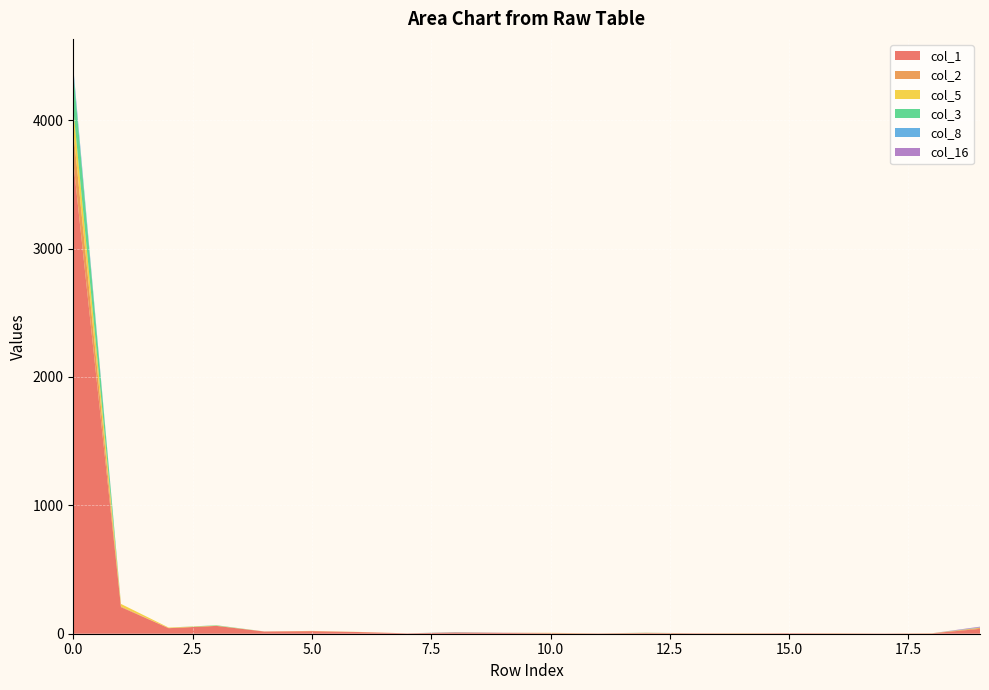

Reading left to right, list all the values displayed in this chart.

col_1: 0=3678	1=207	2=43	3=61	4=17	5=20	6=13	7=3	8=9	9=6	10=3	11=2	12=4	13=3	14=1	15=4	16=2	17=2	18=3	19=38
col_2: 0=241	1=5	2=1	3=0	4=1	5=1	6=0	7=0	8=1	9=1	10=3	11=1	12=3	13=1	14=3	15=0	16=2	17=0	18=0	19=7
col_5: 0=172	1=20	2=4	3=2	4=0	5=1	6=1	7=0	8=0	9=0	10=1	11=0	12=0	13=0	14=0	15=0	16=0	17=0	18=1	19=2
col_3: 0=287	1=0	2=0	3=3	4=0	5=0	6=0	7=0	8=1	9=0	10=0	11=0	12=1	13=0	14=0	15=0	16=0	17=0	18=0	19=1
col_8: 0=33	1=0	2=0	3=0	4=0	5=0	6=0	7=0	8=1	9=0	10=0	11=0	12=0	13=0	14=0	15=0	16=0	17=0	18=0	19=2
col_16: 0=2	1=0	2=0	3=0	4=0	5=0	6=0	7=0	8=1	9=1	10=0	11=0	12=0	13=0	14=0	15=0	16=0	17=0	18=0	19=5